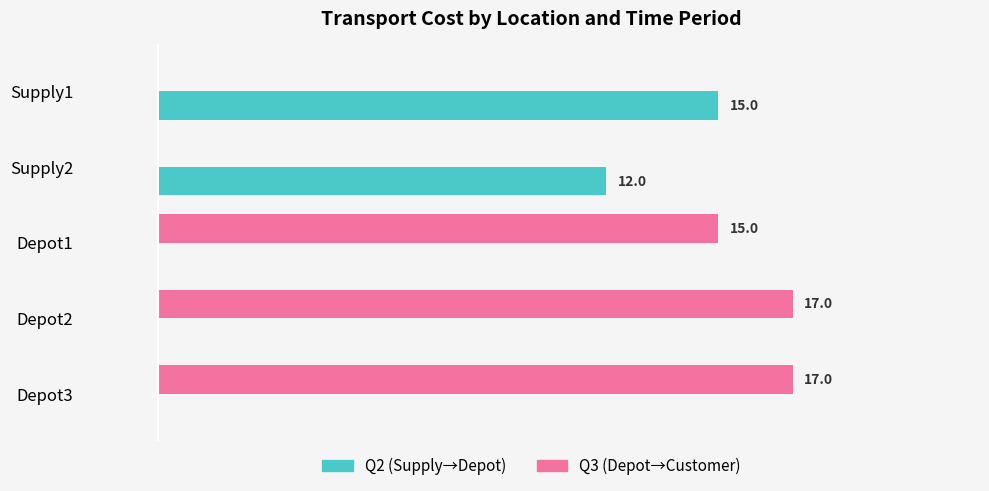

Where is Q3 (Depot→Customer) nearest to the value 8?

Depot1